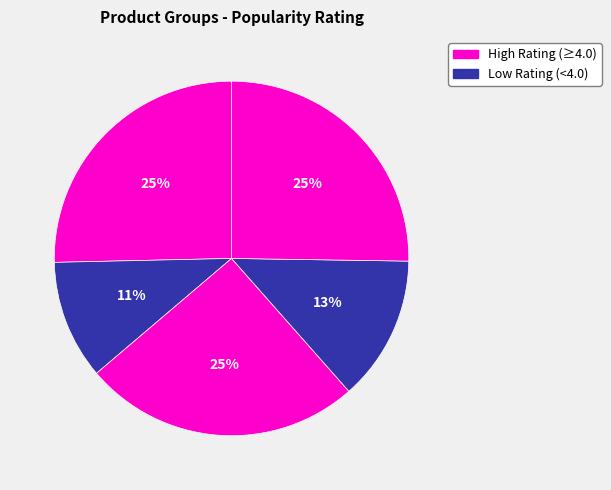

How many segments does this pie chart have?

5